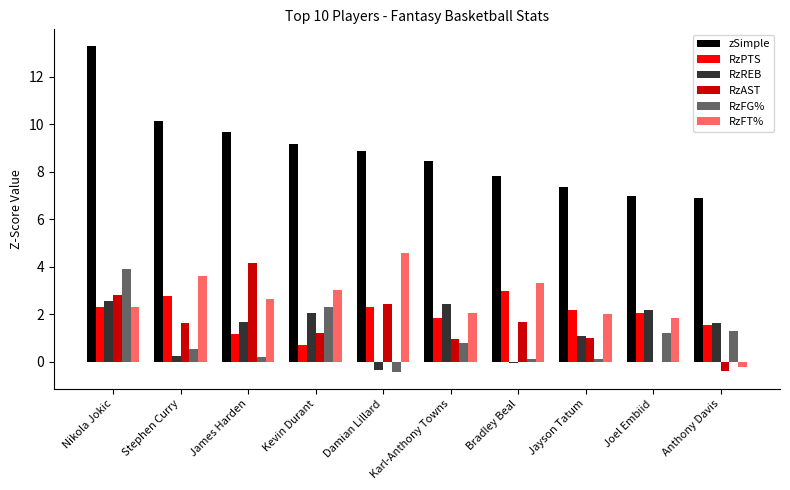

How many distinct data groups are displayed?

6